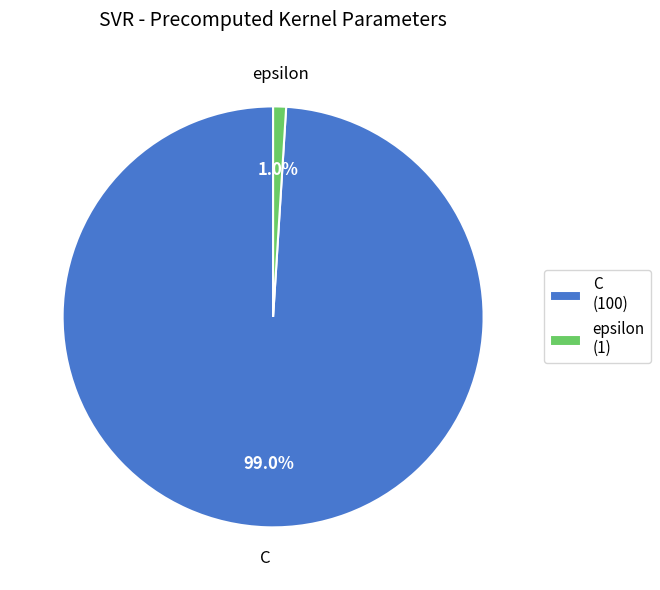

To the nearest percent, what is the difference between the epsilon and C slice percentages?

98%